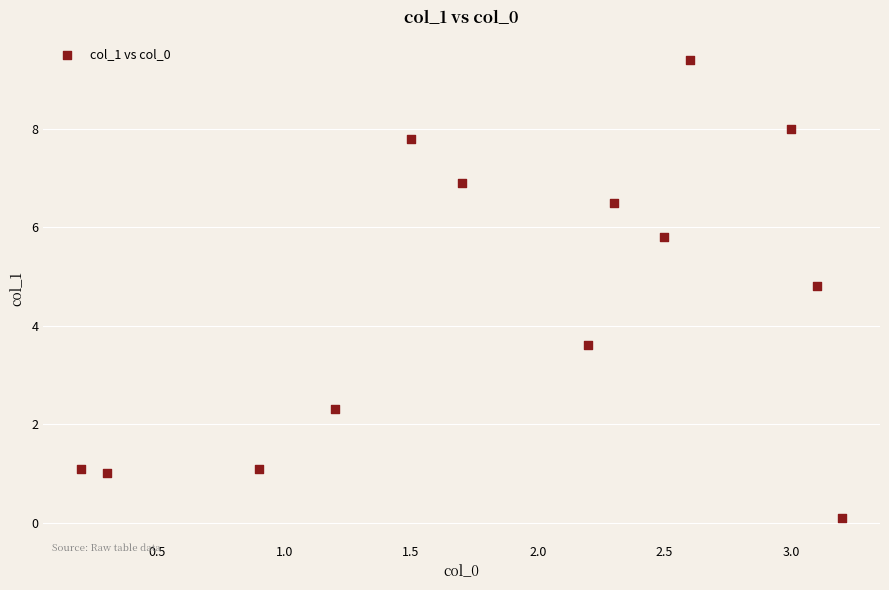

What Y value in the scatter plot is closest to 4?

3.6